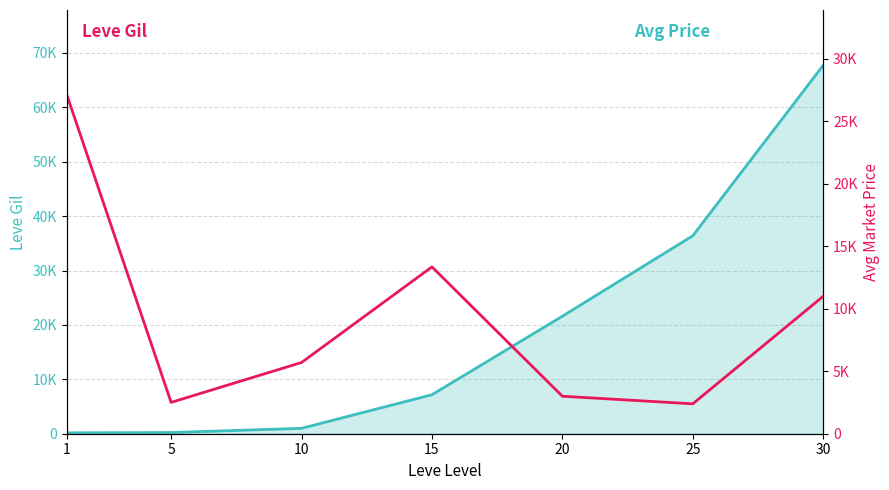

At how many categories does at least one series exceed 14095?

4